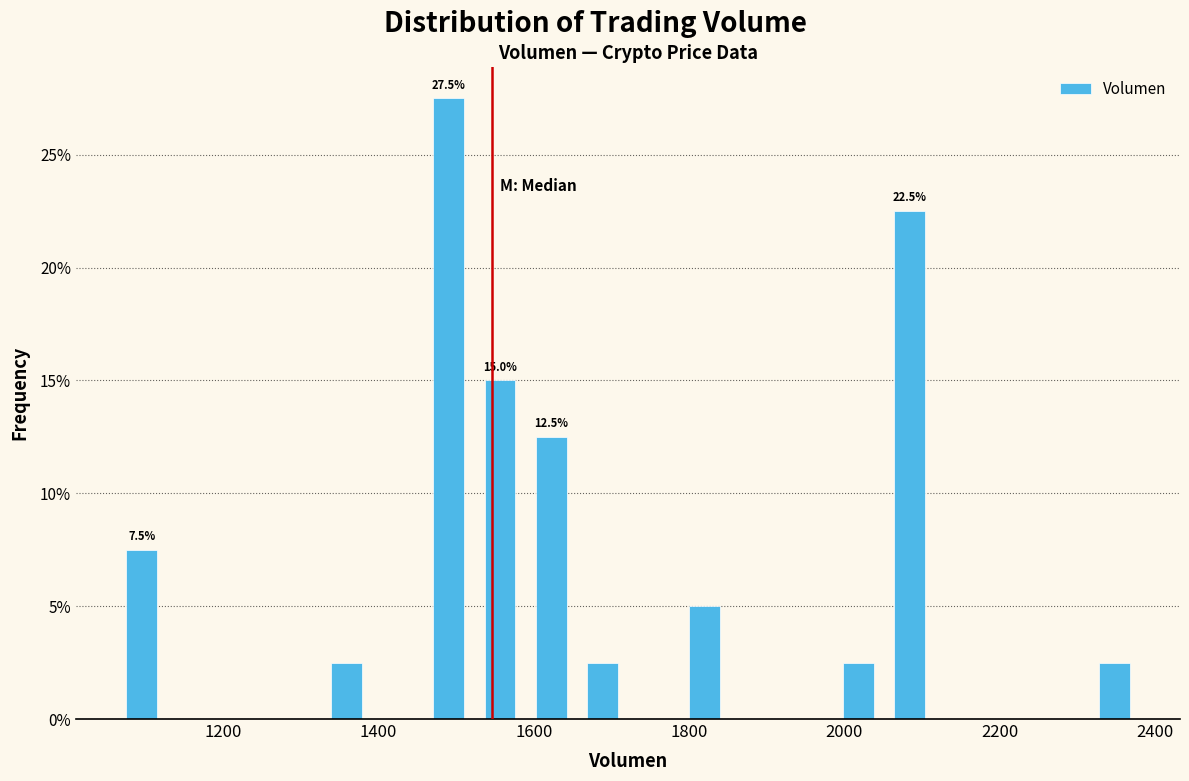

Around what value on the x-axis is the tallest bar? Give the approximate position of its centre, as read against the axis.

1500